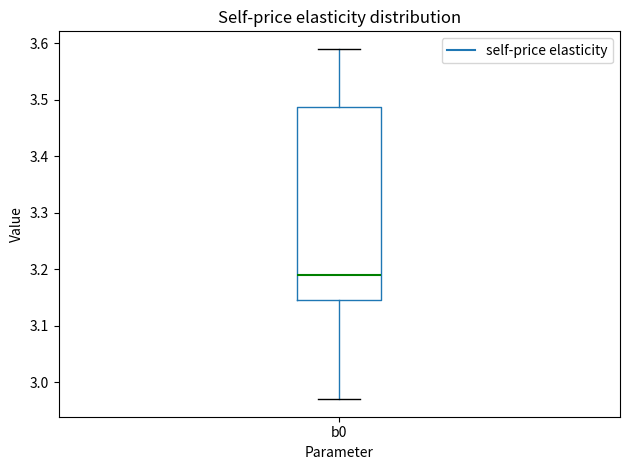

Transcribe this box plot: give where the median line is, the range the box spans, and where the two whiskers end, as read against the y-axis. The values are not printed on the chart, so give them approximately, as read against the axis.

median 3.19, box 3.15 to 3.49, whiskers 2.97 to 3.59